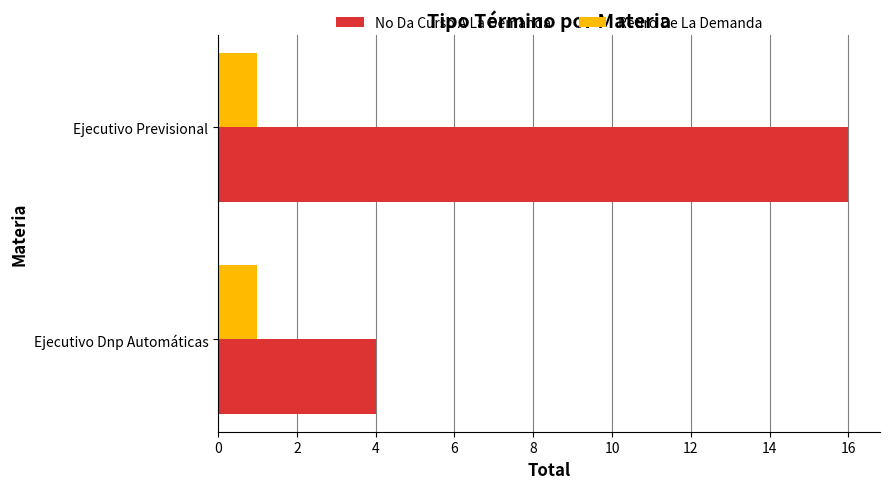

The value of No Da Curso A La Demanda at Ejecutivo Dnp Automáticas is 7. True or false?

False